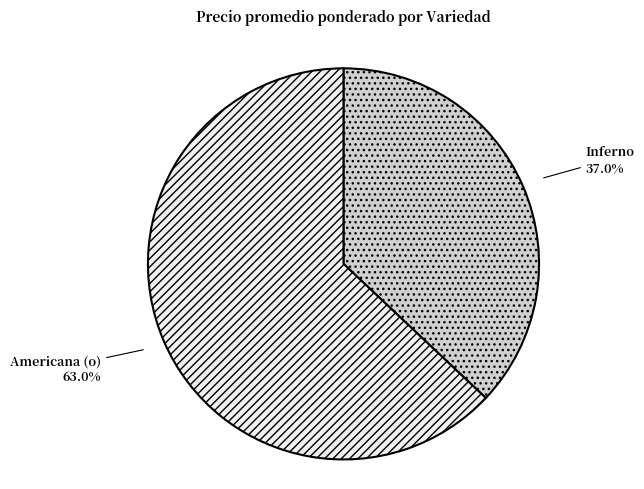

Is there a majority slice in this chart?

Yes